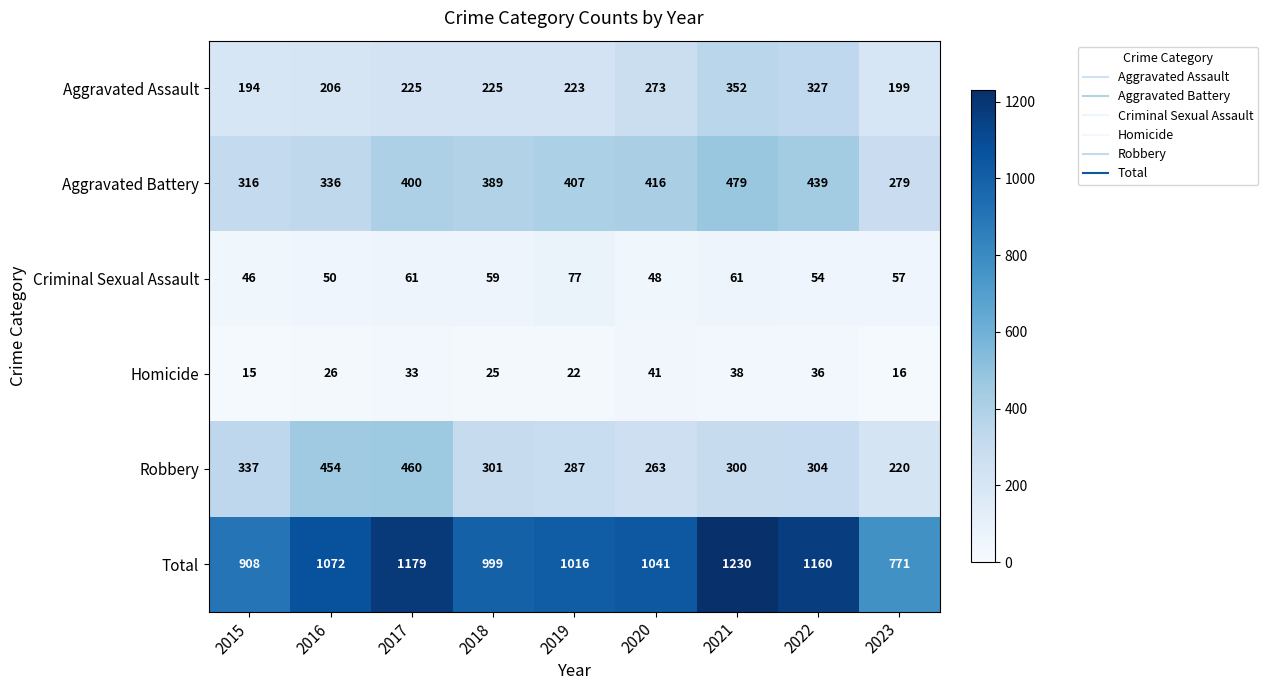

What is the total value across all series at 2016?

2144